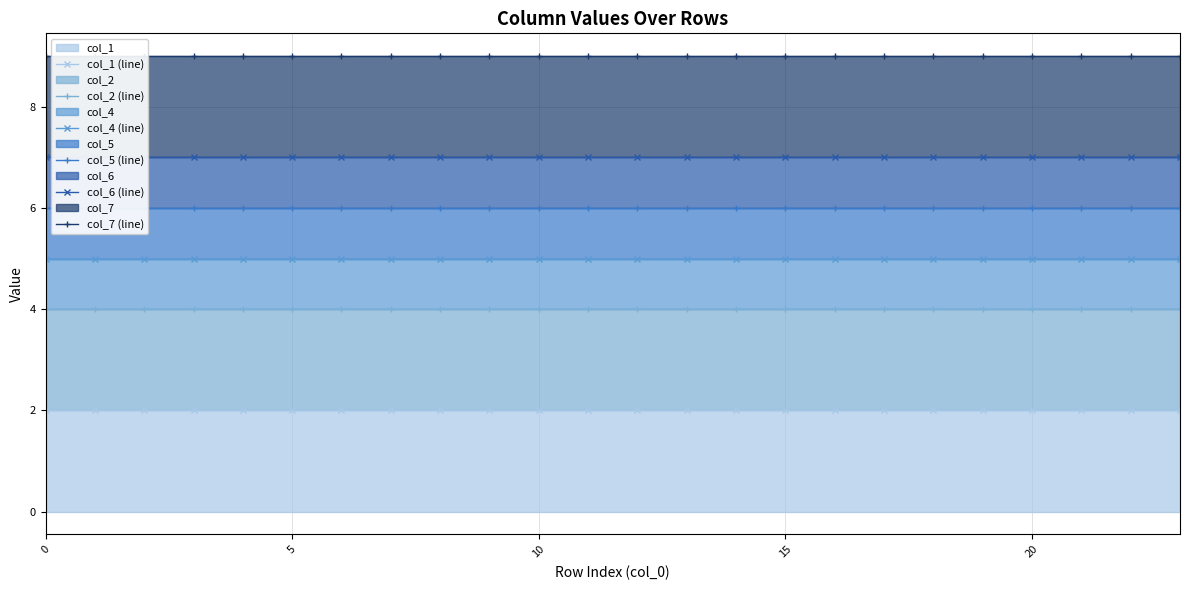

The col_2 (line) series shows 2 at 20. True or false?

False